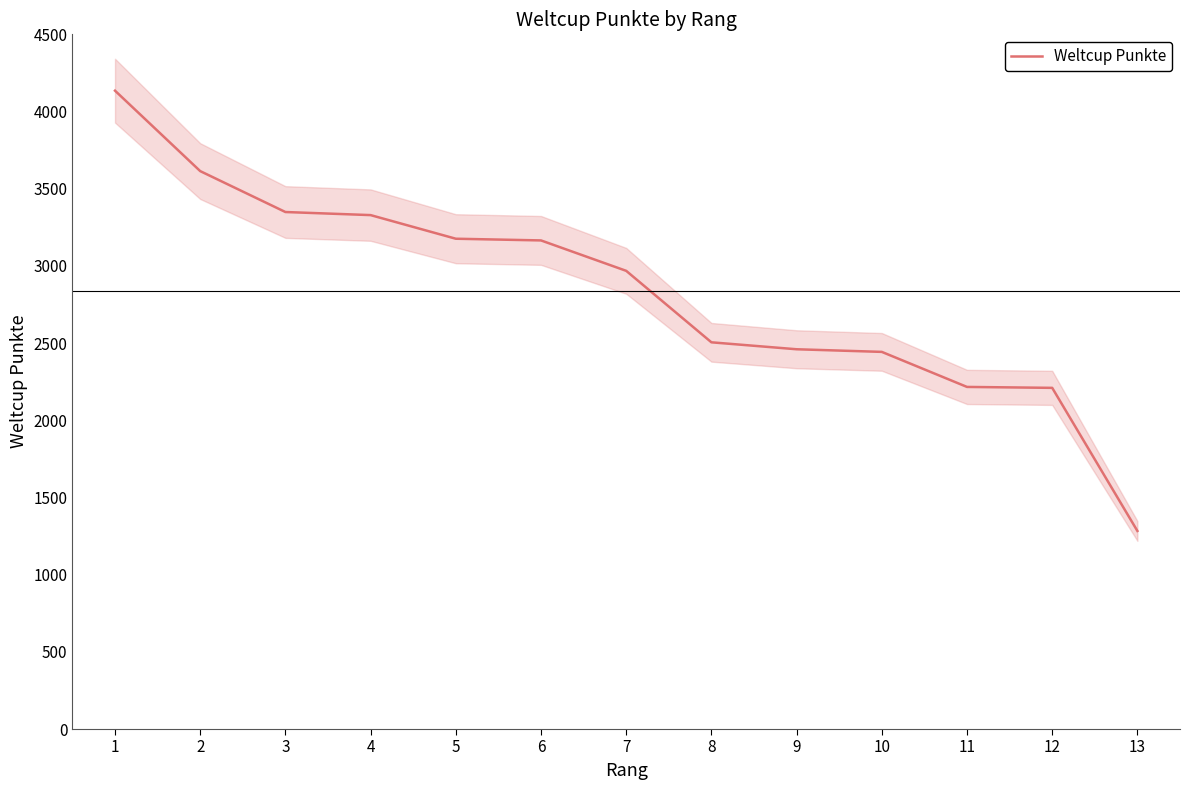

Which has a higher value, 8 or 13?

8